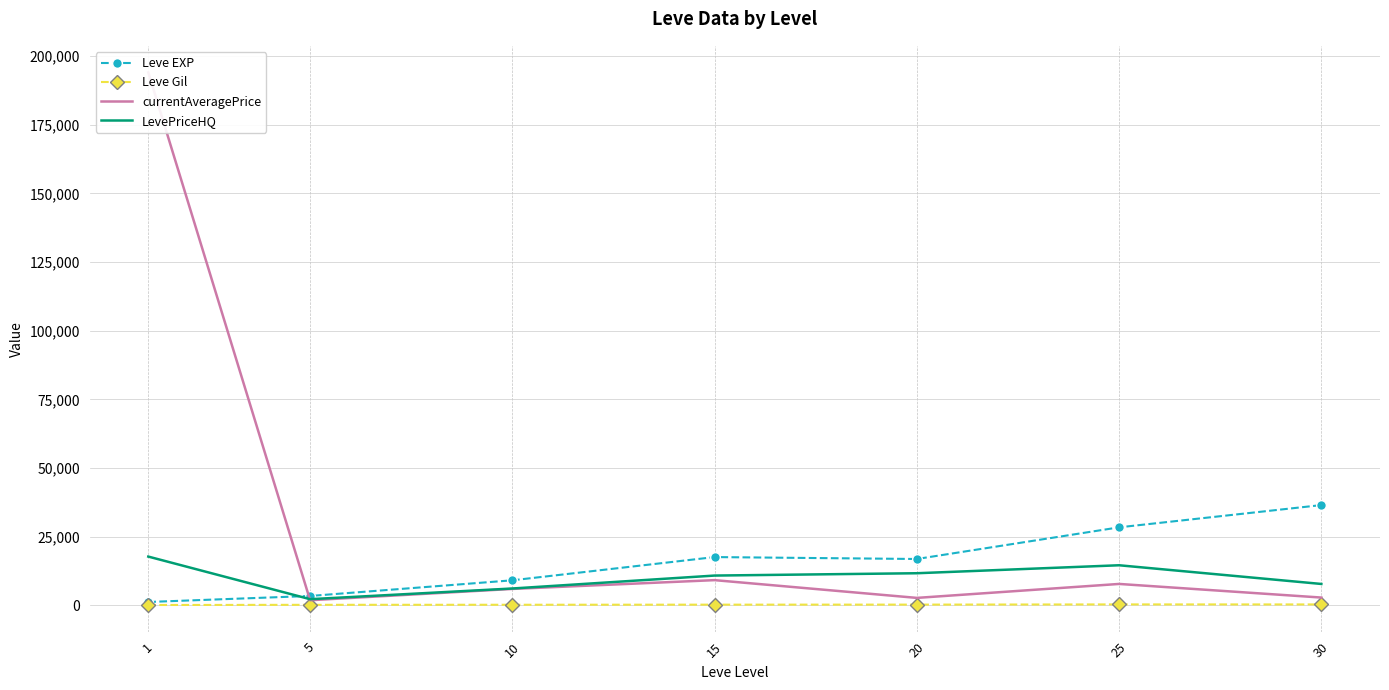

At which category is the sum across all series the highest?

1